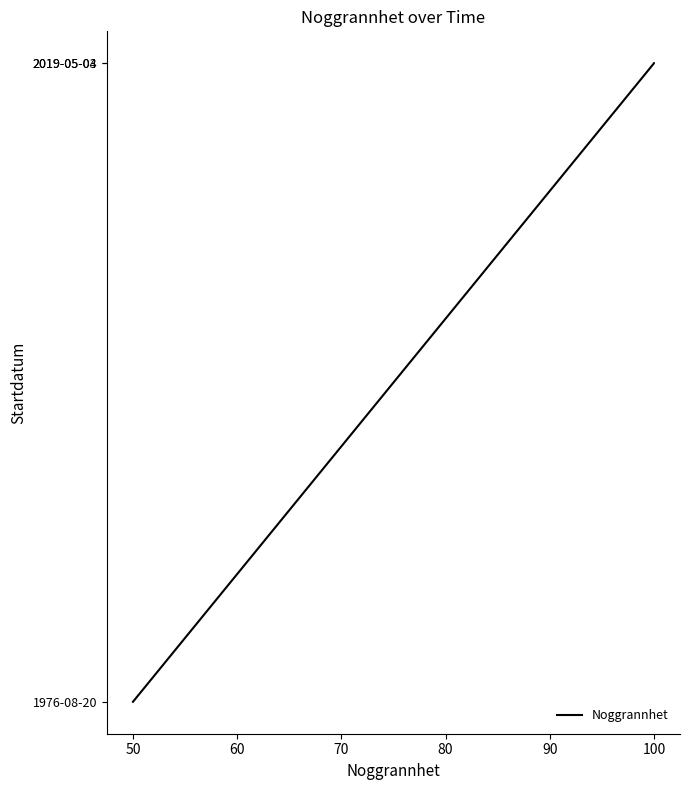

What is the difference between the values at 50 and 100?

15597